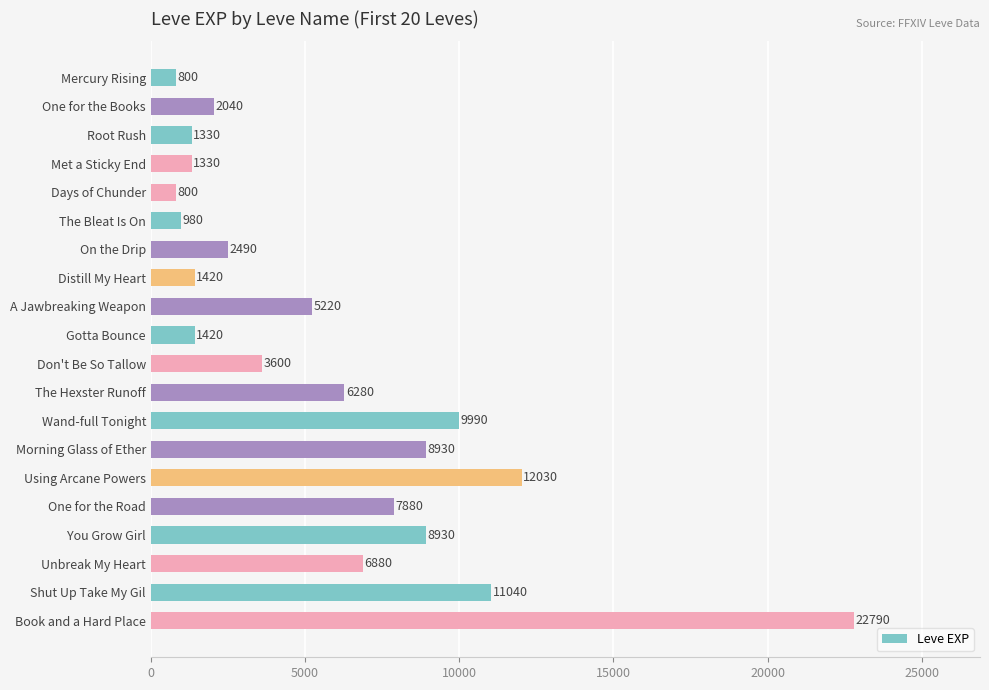

What position from the bottom is Book and a Hard Place?

1